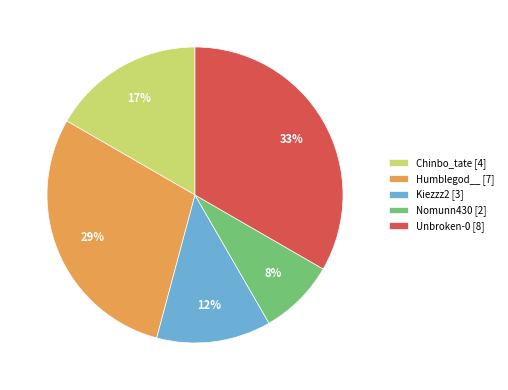

Rank the categories by value from highest to lowest.

Unbroken-0 [8], Humblegod__ [7], Chinbo_tate [4], Kiezzz2 [3], Nomunn430 [2]